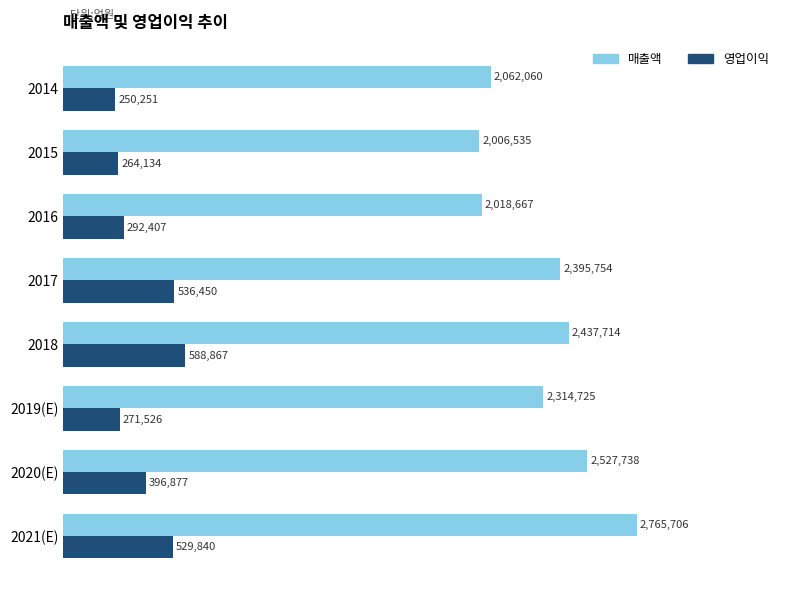

What is the average value of the 영업이익 series?

391294